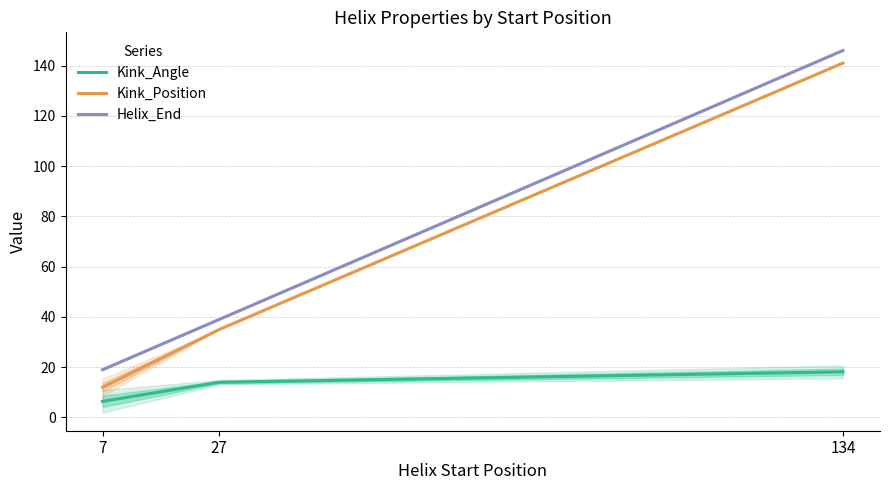

Rank the categories by Kink_Angle value from lowest to highest.

7, 27, 134